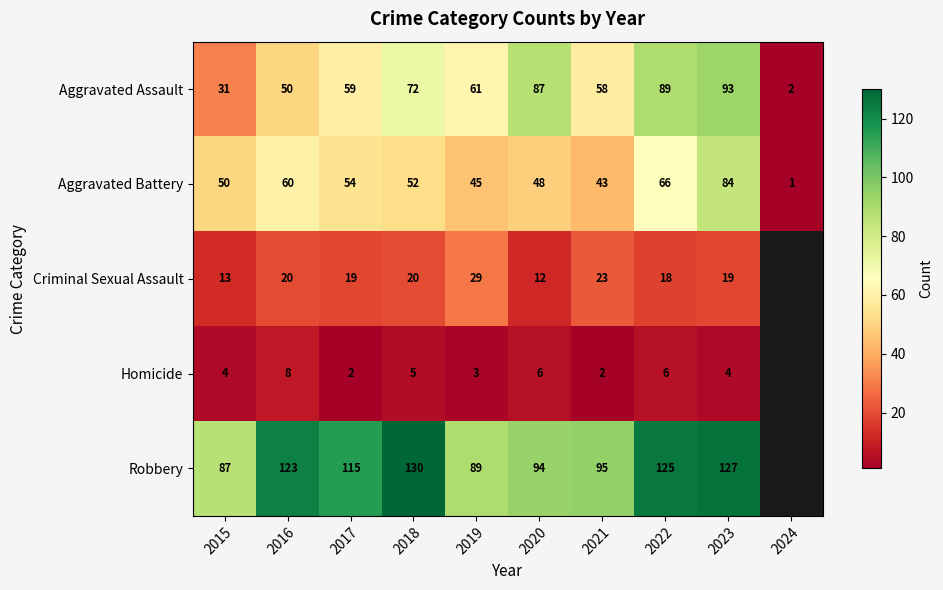

Is the value of Aggravated Battery at 2022 greater than the value of Robbery at 2022?

No